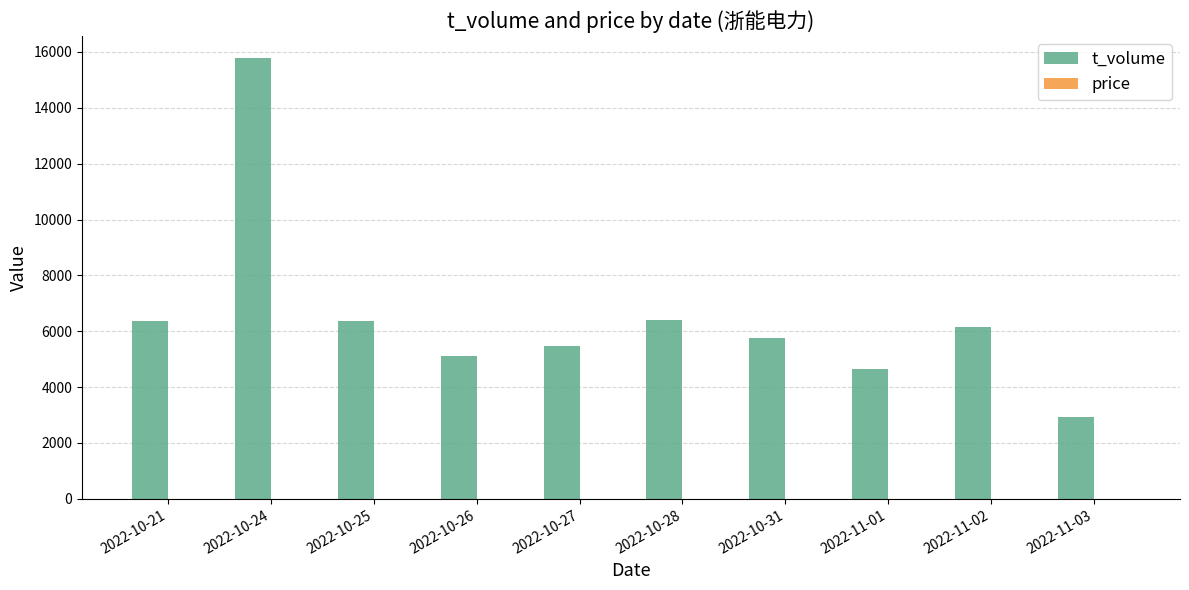

What is the maximum value shown in the chart?

15778.0